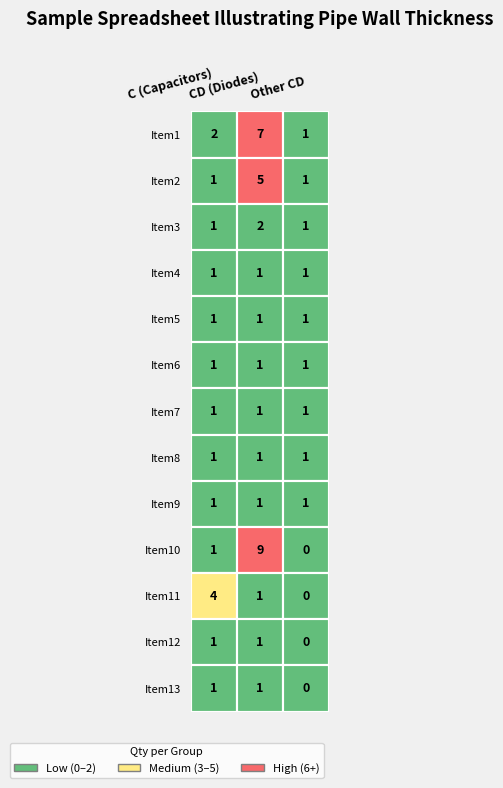

True or false: Other CD has a value of 1 at 2.

True